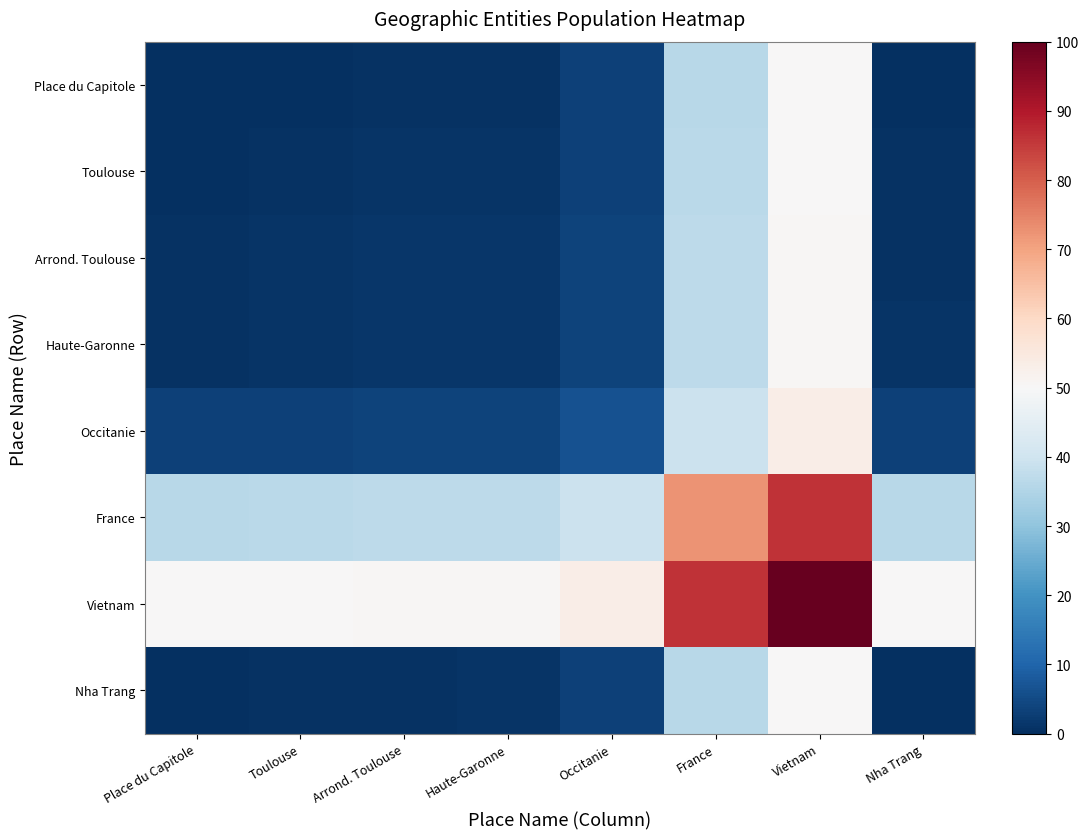

At which category does the chart reach its minimum across all series?

Place du Capitole